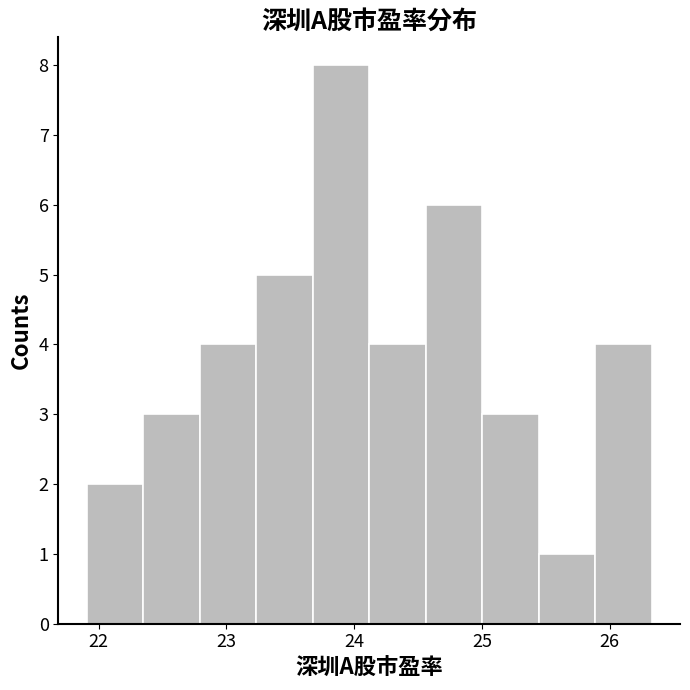

What is the height of the bar covering 25.0 to 25.4 on the x-axis? Neither the bar edges nor the heights are printed on the chart, so give them approximately, as read against the axes.

3